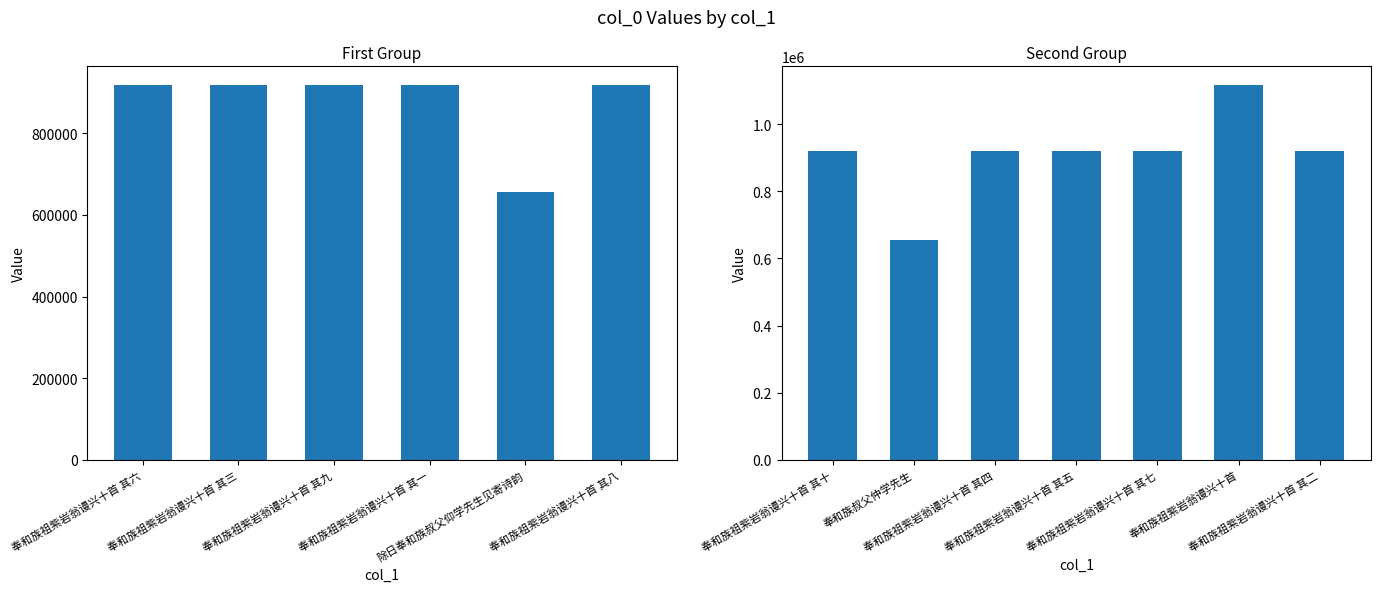

At which category does the chart reach its minimum across all series?

除日奉和族叔父仰学先生见寄诗韵